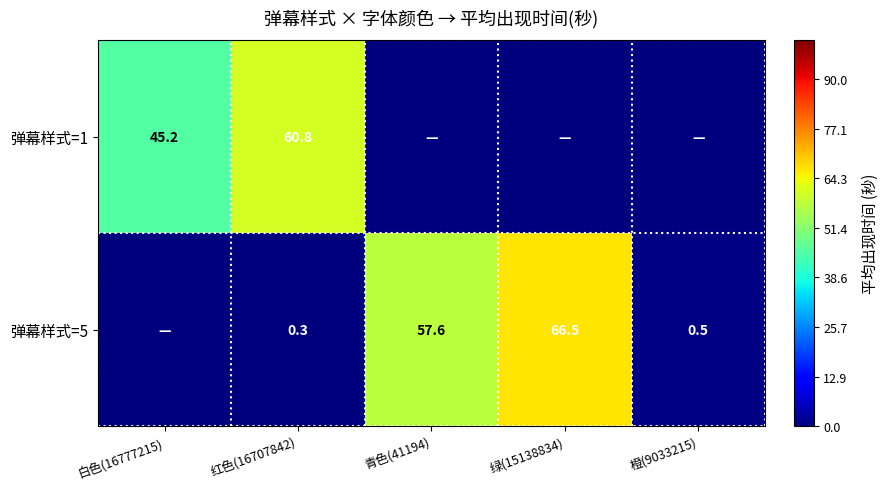

The 弹幕样式=1 series shows 32.3 at 红色(16707842). True or false?

False